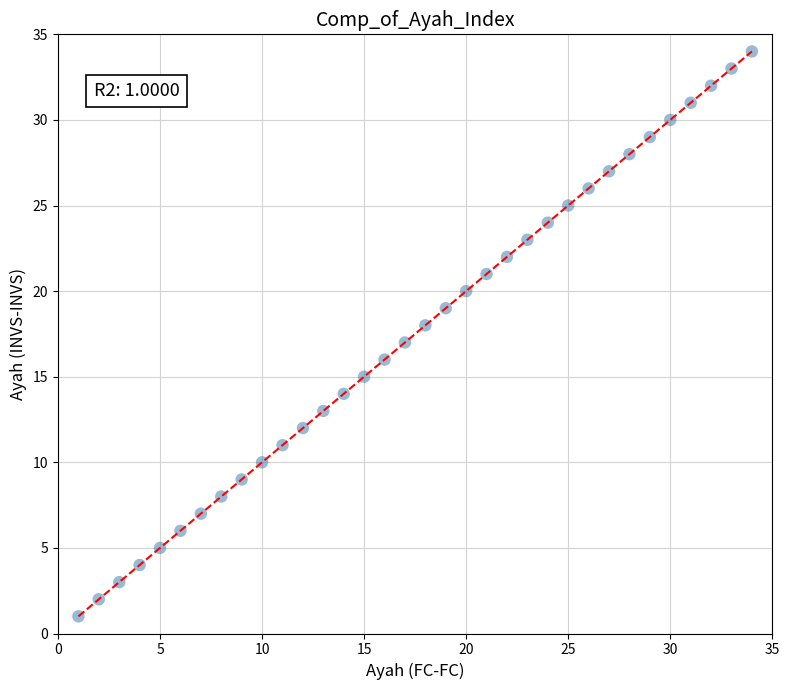

What is the range of Y values (max minus min)?

33